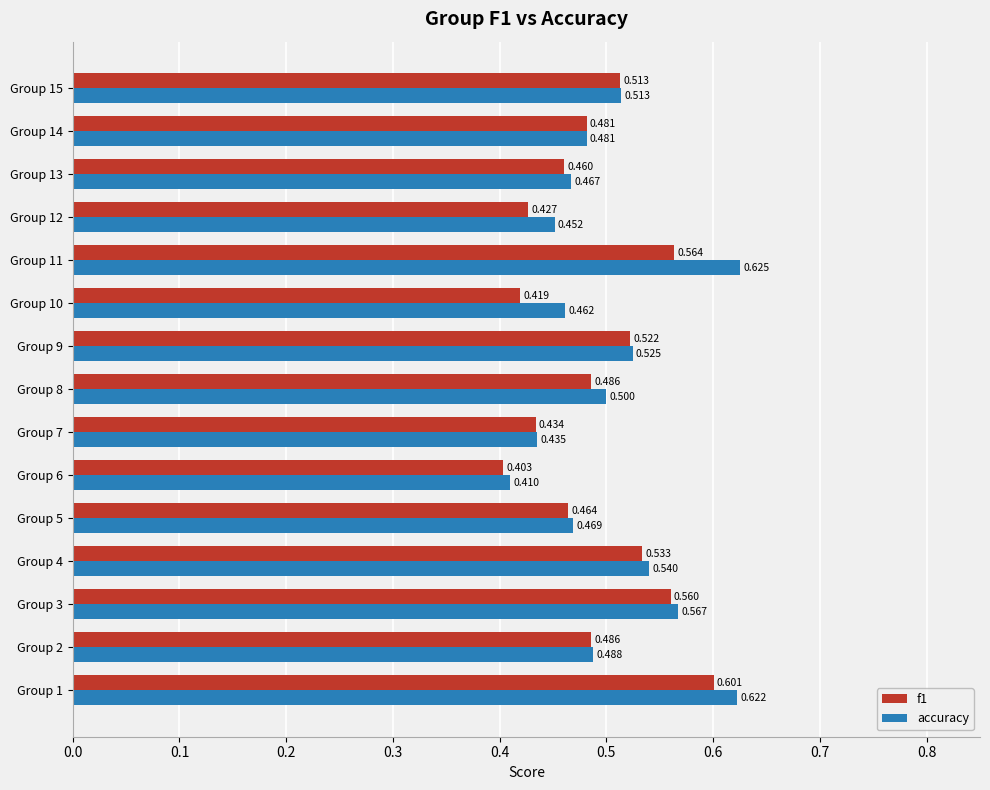

At how many categories does at least one series exceed 0?

15